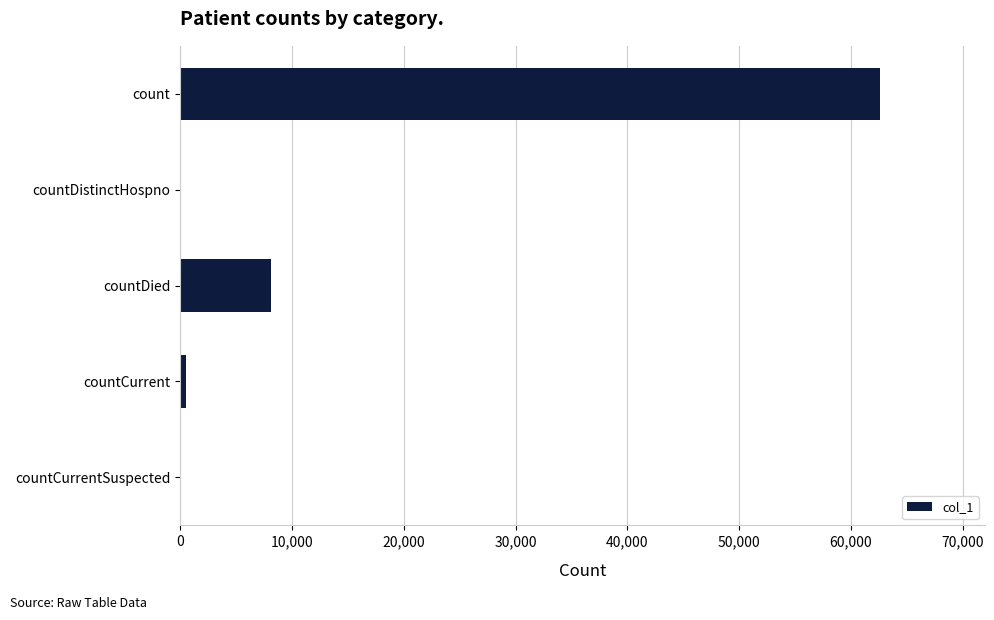

What is the sum of the values at countDistinctHospno and count?

62592